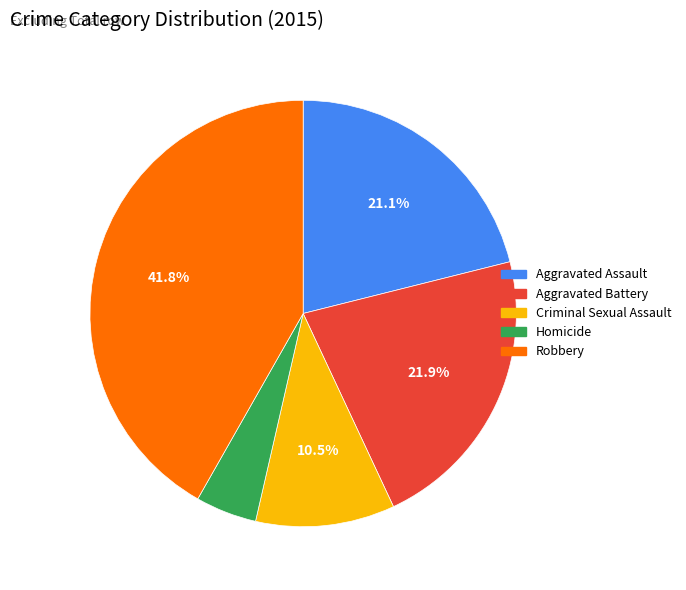

What percentage is the Robbery slice, to the nearest percent?

42%